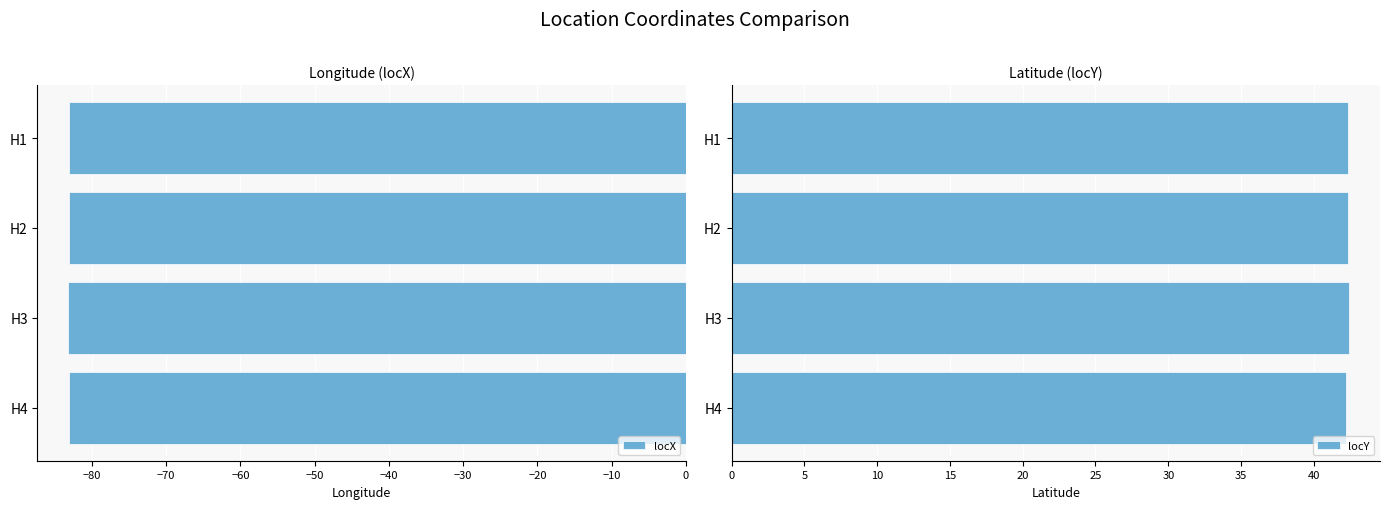

Is it true that locX equals -122.3 at H4?

False